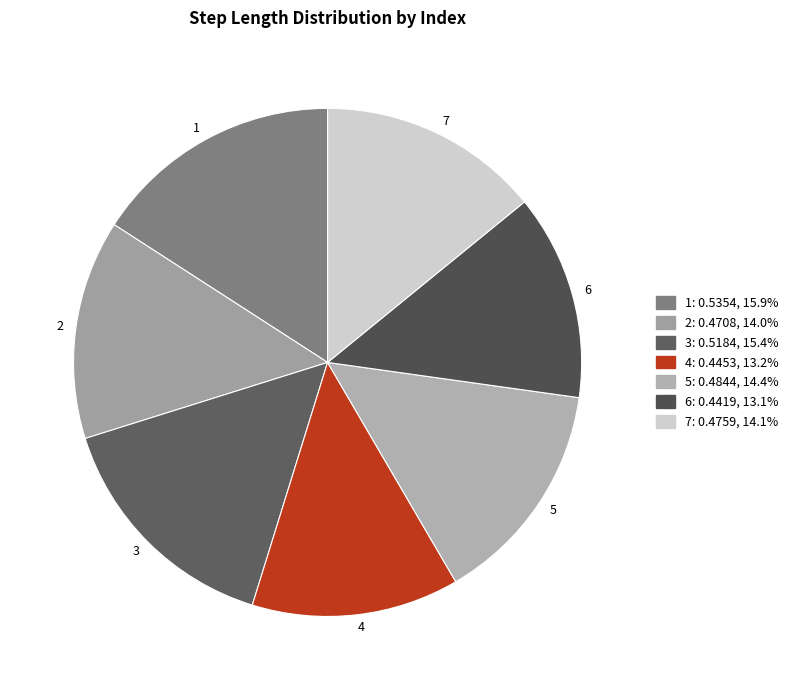

Is the sum of 7 and 4 greater than half?

No